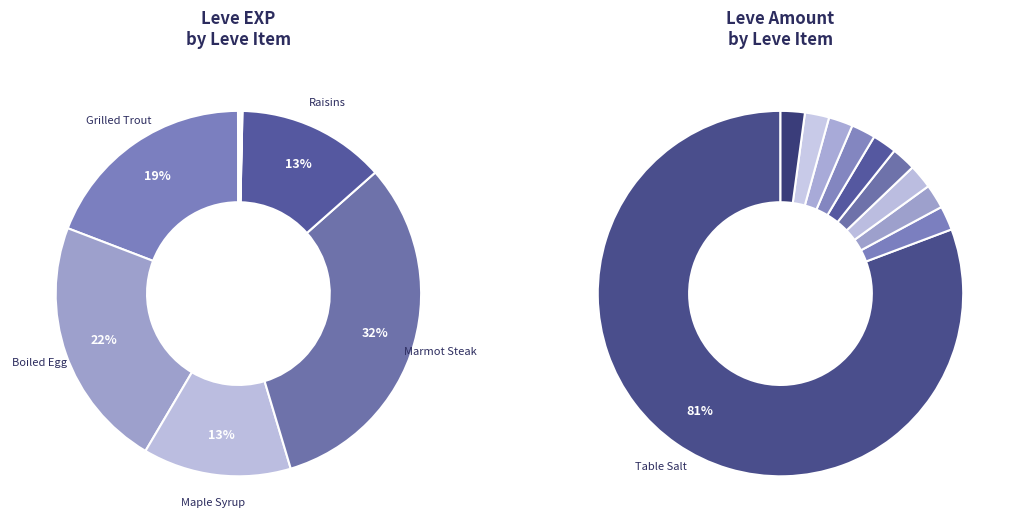

To the nearest percent, what is the average slice percentage?

10%